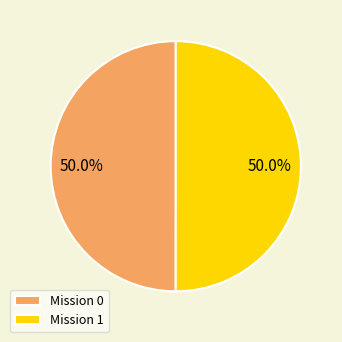

What is the total percentage of Mission 1 and Mission 0?

100.0%